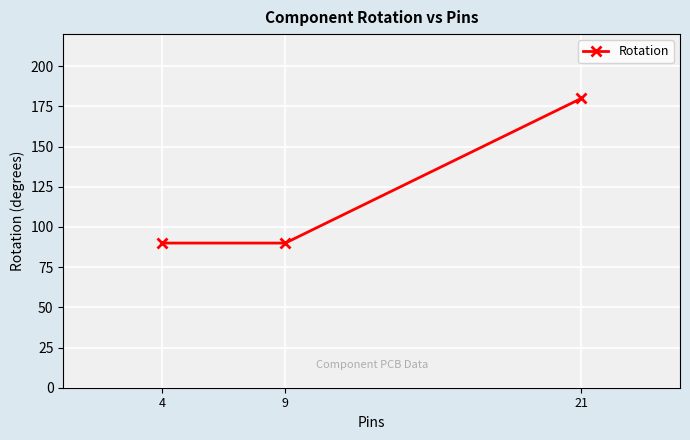

What is the change in value from 9 to 21?

+90